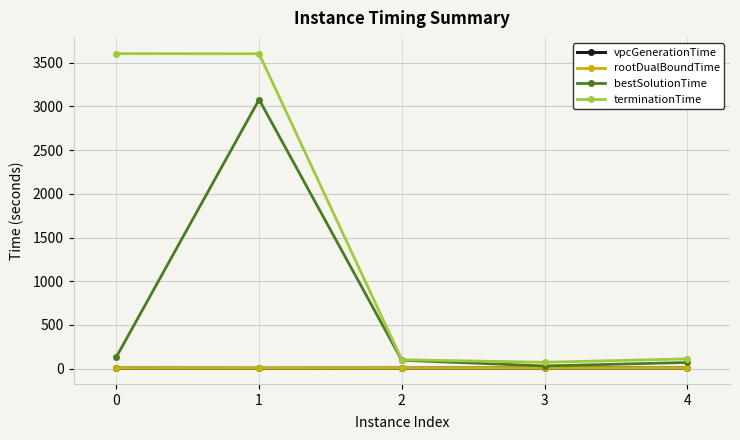

What is the spread (max minus min) of values at 3?

65.6